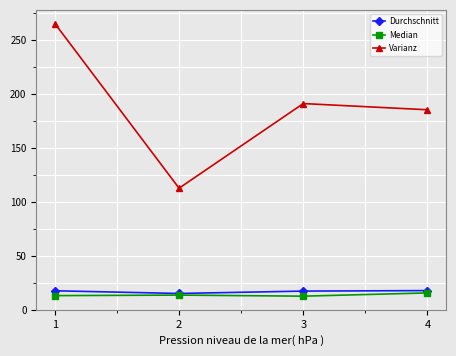

What is the spread (max minus min) of values at 4?

169.6